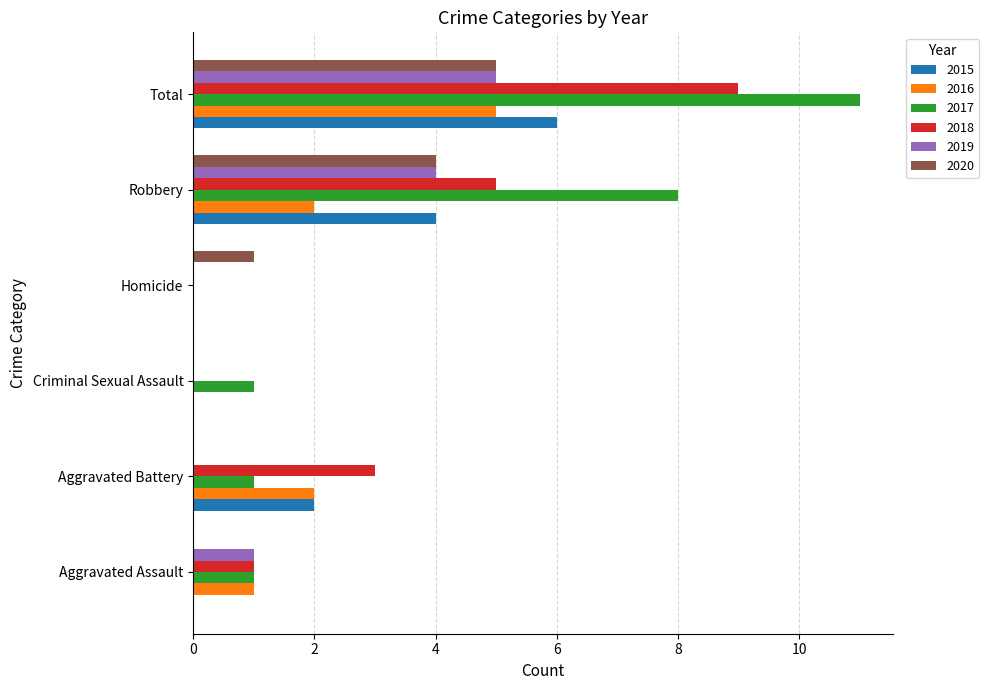

Is it true that 2016 equals 0 at Criminal Sexual Assault?

True